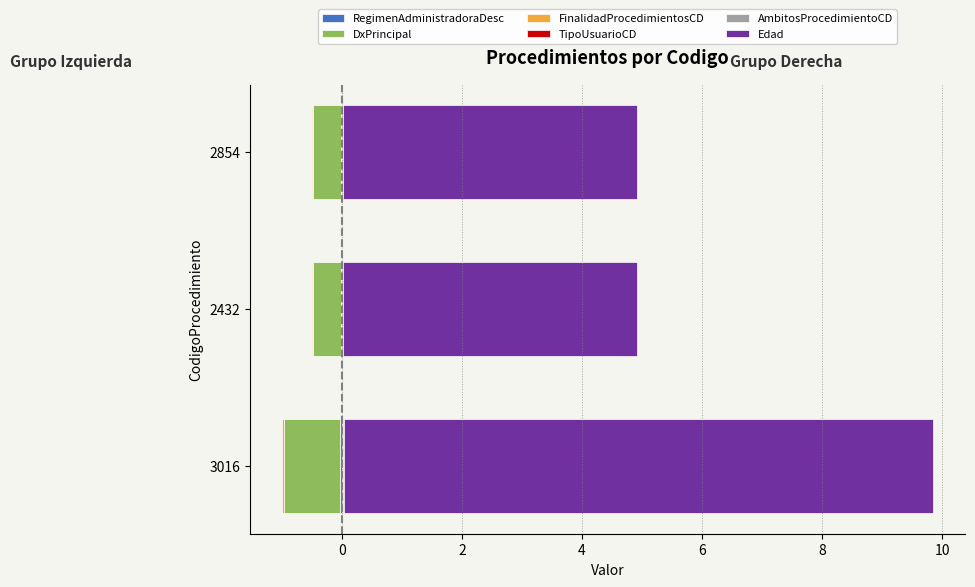

Reading left to right, transcribe all the data shown in this chart.

RegimenAdministradoraDesc: -0.0	-0.0	-0.0
DxPrincipal: -0.9	-0.5	-0.5
FinalidadProcedimientosCD: -0.0	-0.0	-0.0
TipoUsuarioCD: 0.0	0.0	0.0
AmbitosProcedimientoCD: 0.0	0.0	0.0
Edad: 9.8	4.9	4.9